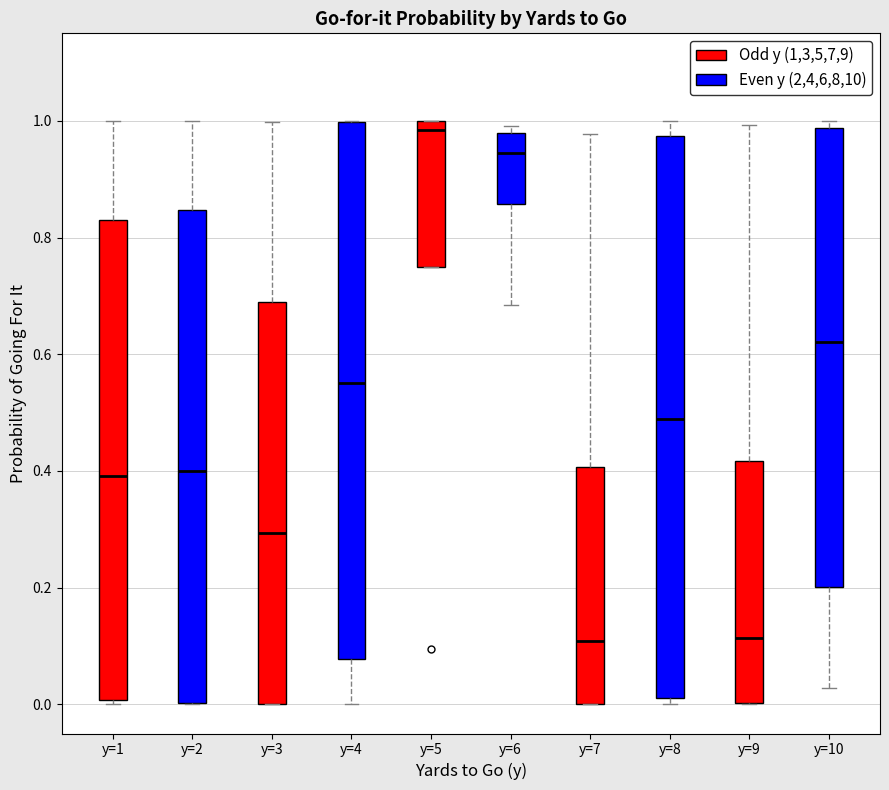

Reading left to right, transcribe this box plot: for each box, give where its median line is, the range the box spans, and where its two whiskers end, as read against the y-axis. The values are not printed on the chart, so give them approximately, as read against the axis.

y=1: median 0.40, box 0.00 to 0.82, whiskers 0.00 (just below the box's lower edge) to 1.00
y=2: median 0.40, box 0.00 to 0.84, whiskers 0.00 to 1.00
y=3: median 0.30, box 0.00 to 0.68, whiskers 0.00 to 1.00
y=4: median 0.56, box 0.08 to 1.00, whiskers 0.00 to 1.00
y=5: median 0.98, box 0.74 to 1.00, whiskers 0.74 to 1.00
y=6: median 0.94, box 0.86 to 0.98, whiskers 0.68 to 1.00
y=7: median 0.10, box 0.00 to 0.40, whiskers 0.00 to 0.98
y=8: median 0.48, box 0.02 to 0.98, whiskers 0.00 to 1.00
y=9: median 0.12, box 0.00 to 0.42, whiskers 0.00 to 1.00
y=10: median 0.62, box 0.20 to 0.98, whiskers 0.02 to 1.00